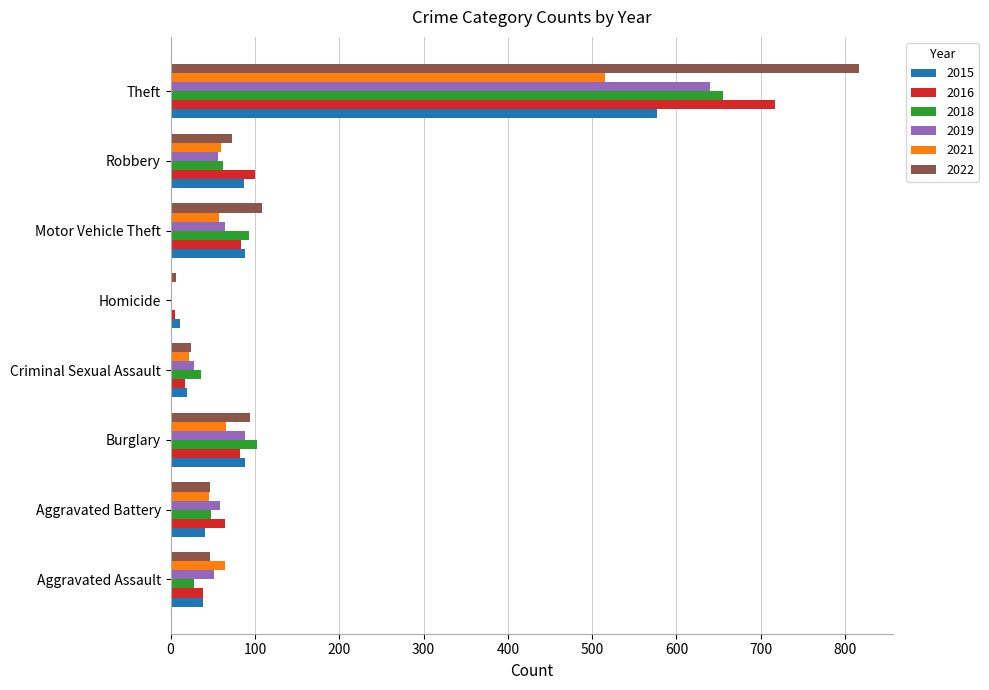

What value does the 2019 series have at Burglary?

88